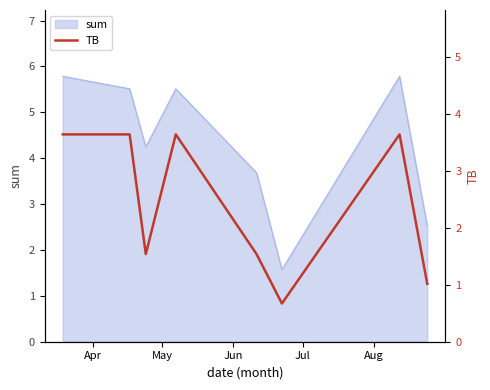

What is the label of the 1st point from the left?

Apr